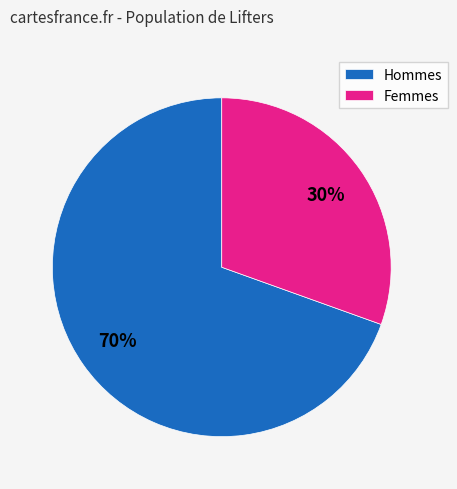

To the nearest percent, what percentage of the pie is Hommes?

70%